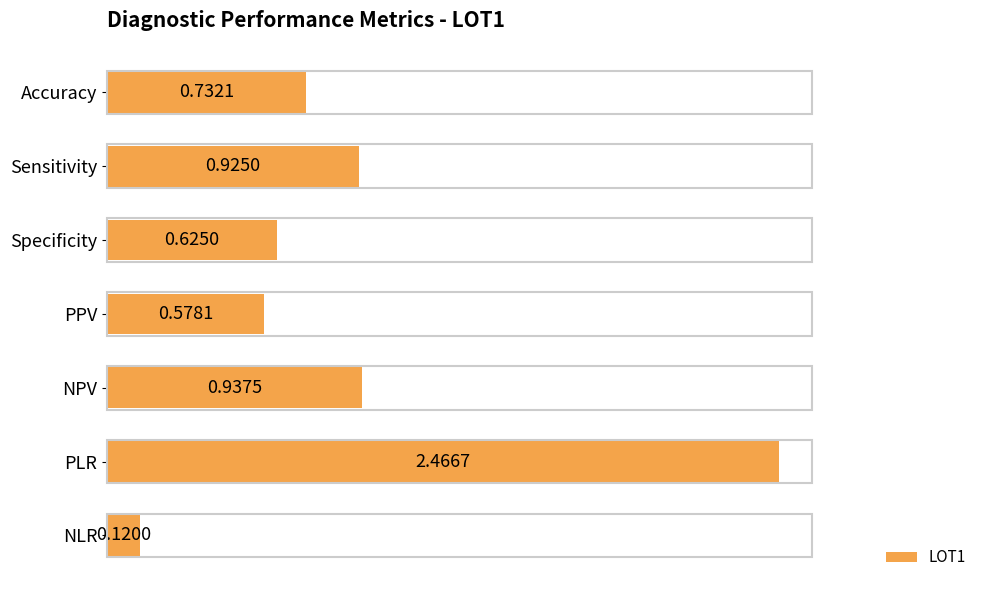

What is the label of the 5th bar from the bottom?

Specificity